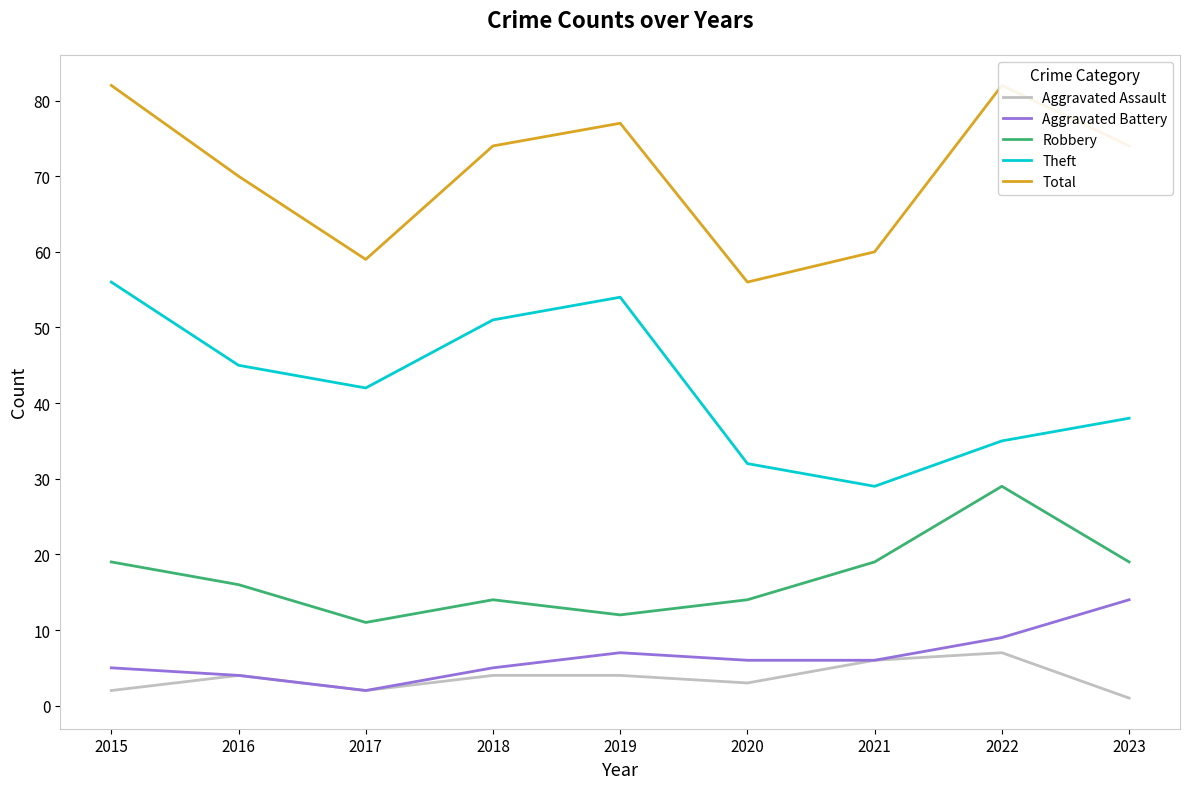

Between 2015 and 2016, which series saw the biggest shift?

Total